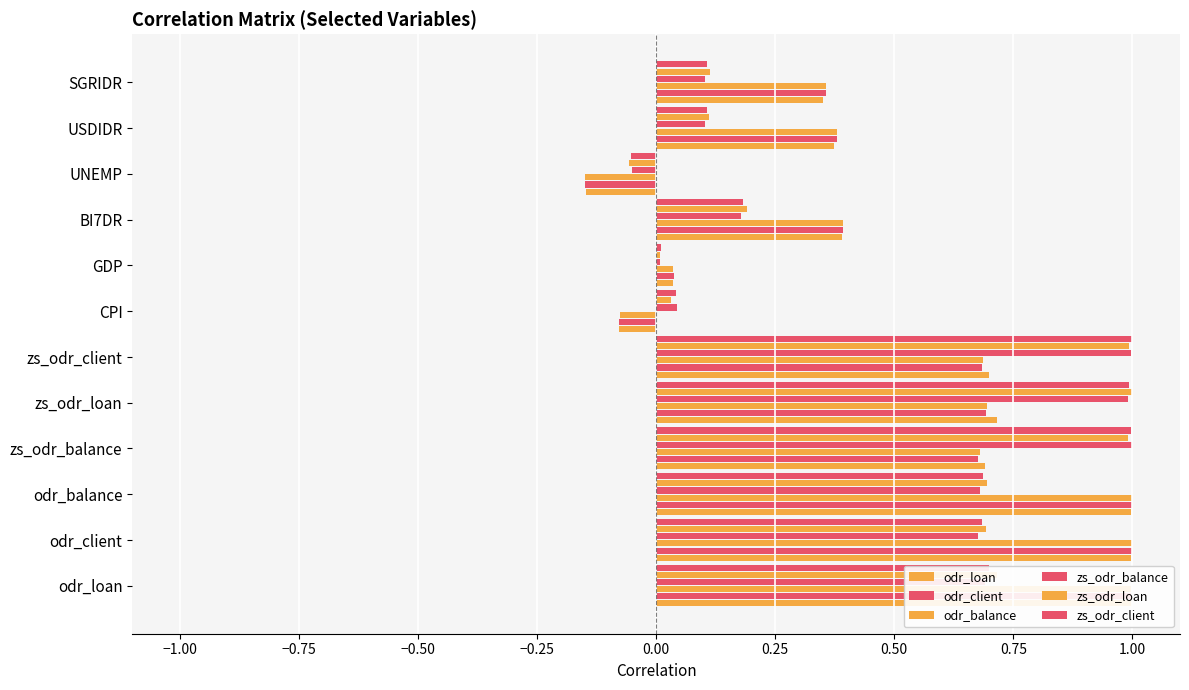

Between GDP and SGRIDR, which series saw the biggest shift?

odr_balance